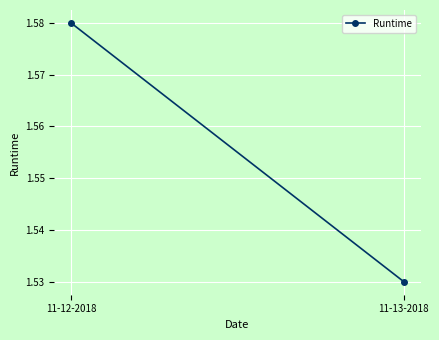

The value at 11-12-2018 is 1.6. True or false?

True